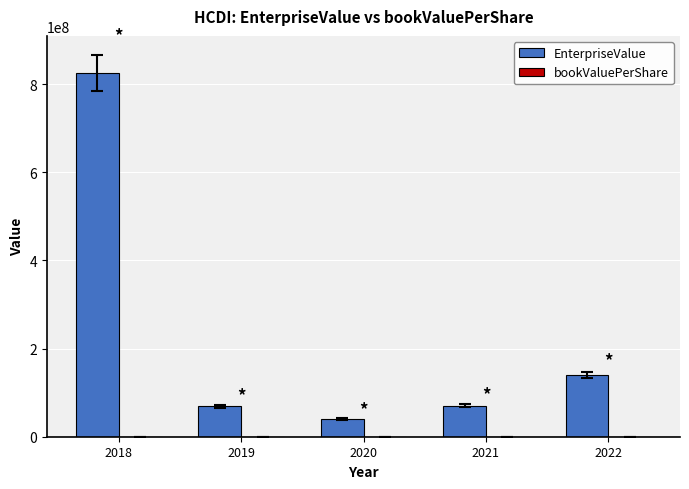

How many groups of bars are there?

5